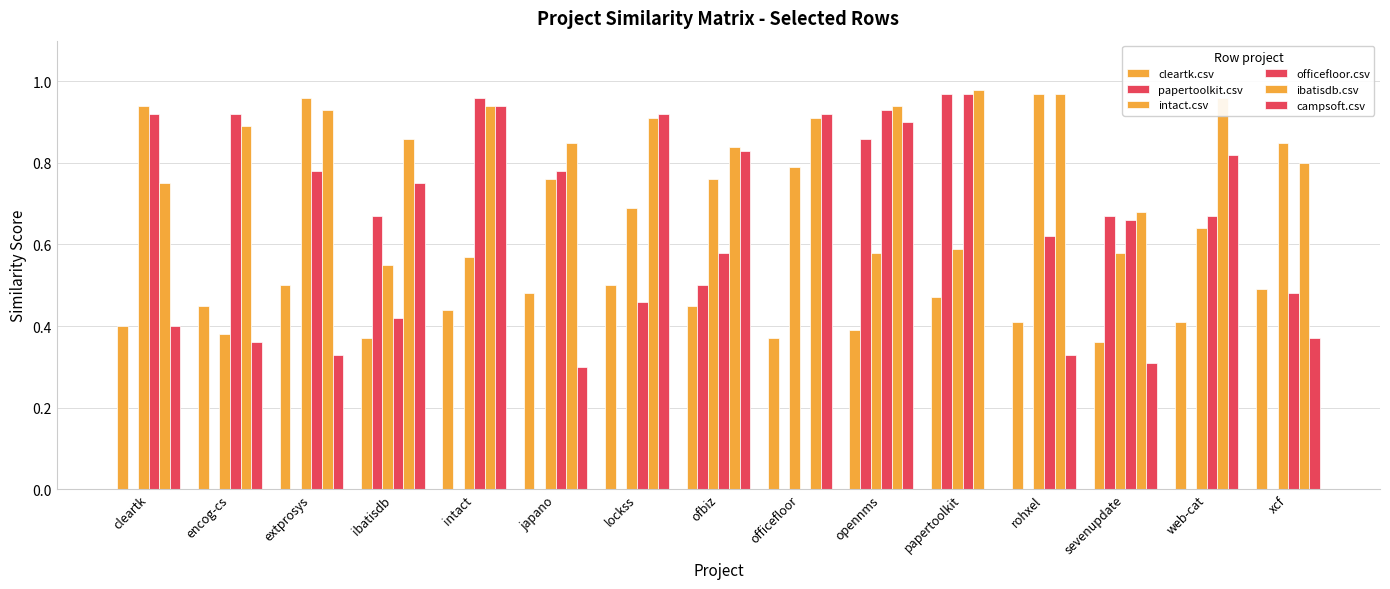

What is the total value across all series at extprosys?

3.5